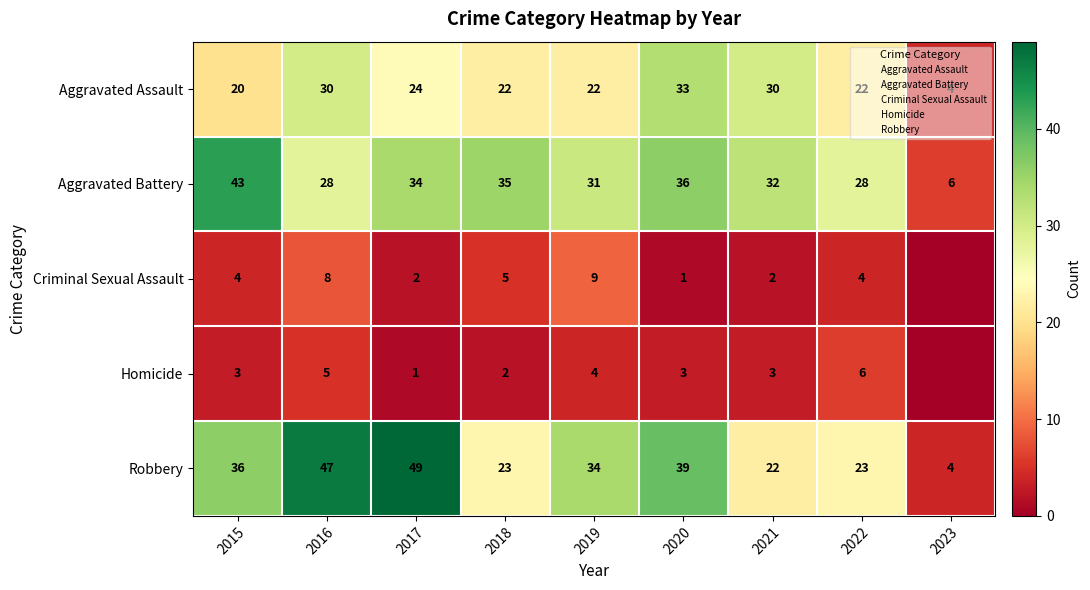

How many data points in Aggravated Assault are above 22?

4